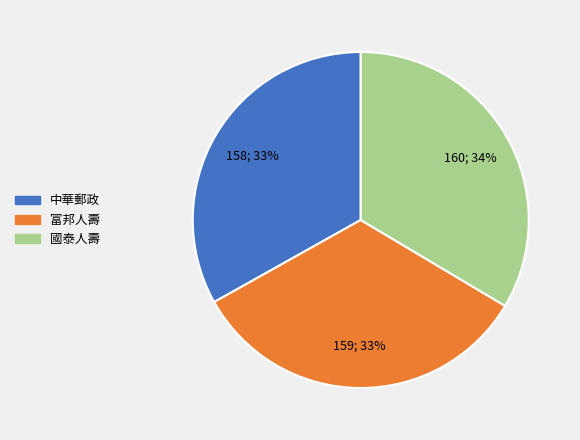

Count the number of slices in the pie.

3